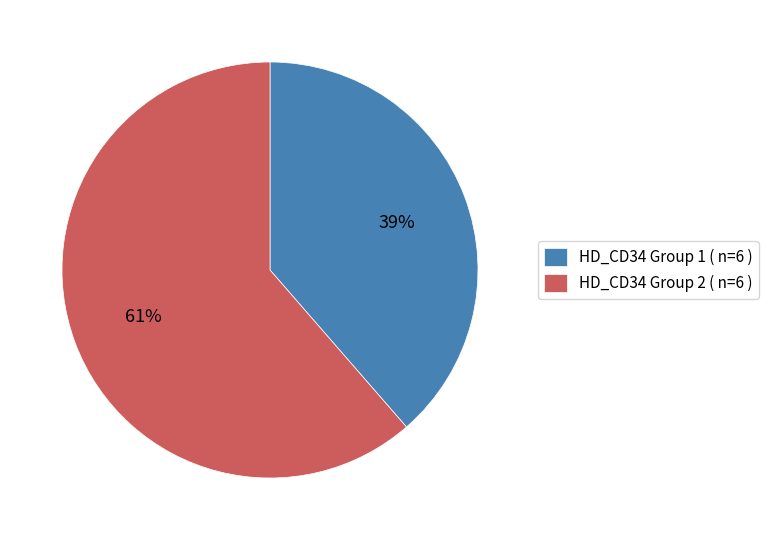

What is the smallest slice in the pie chart?

HD_CD34 Group 1 ( n=6 )